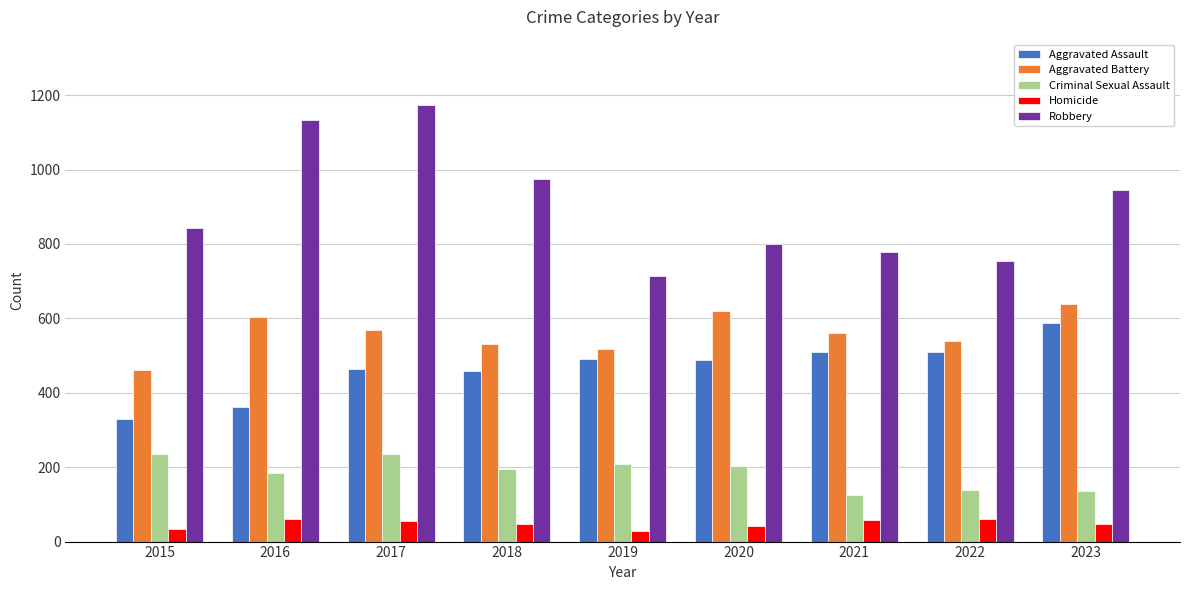

What is the total value across all series at 2018?

2207